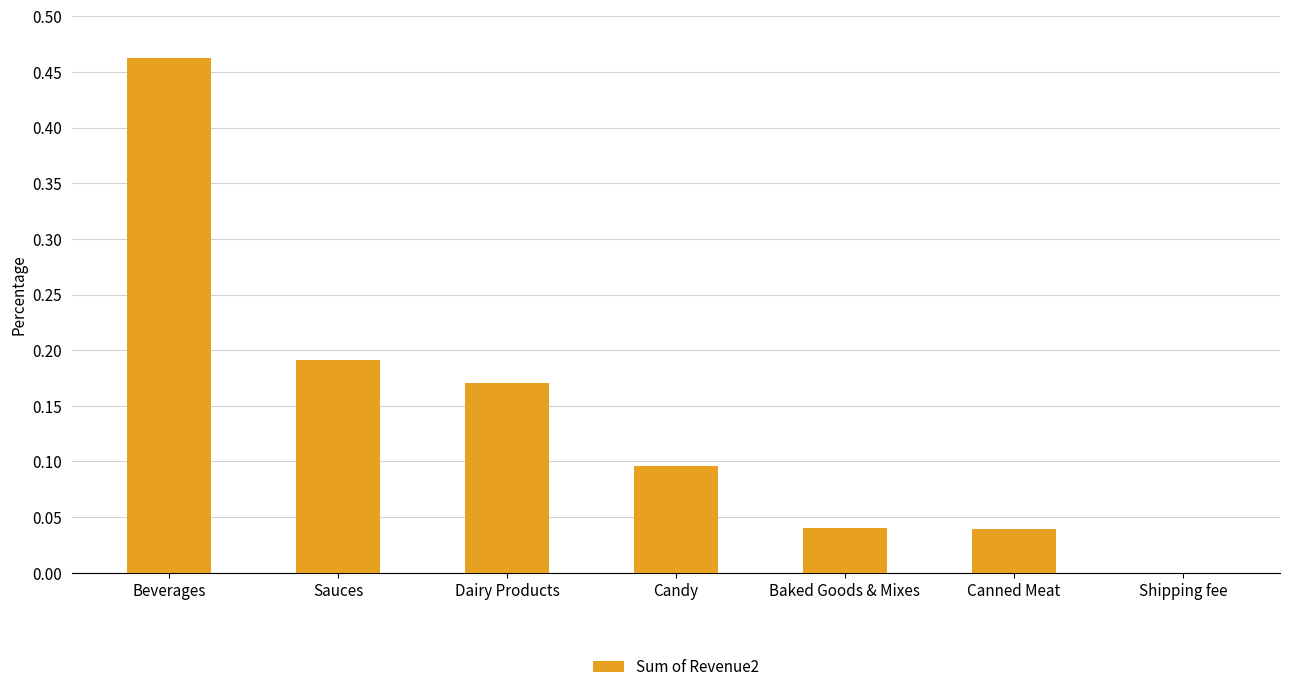

Count the number of categories in the chart.

7